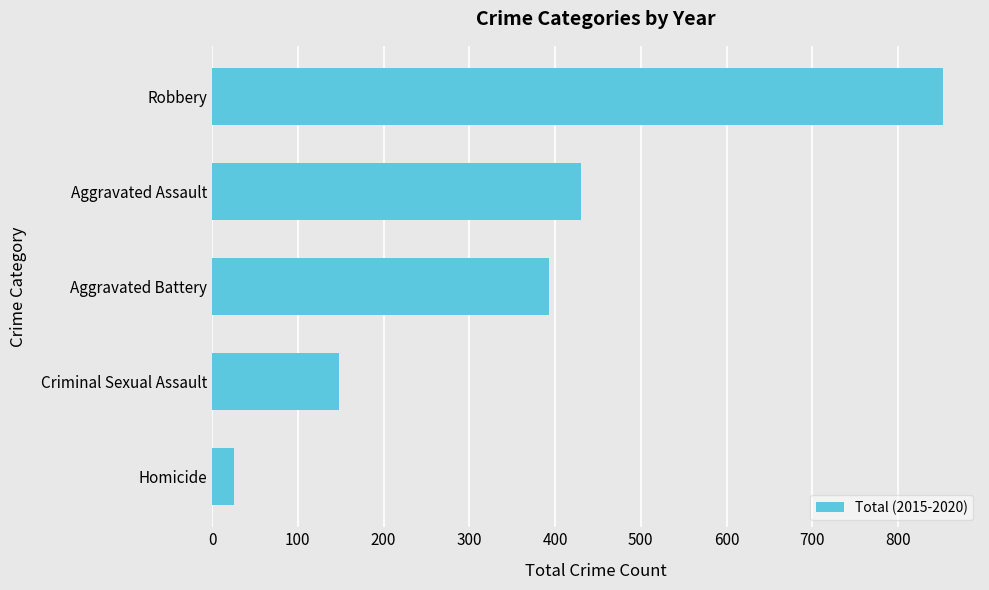

The value at Homicide is 26. True or false?

True